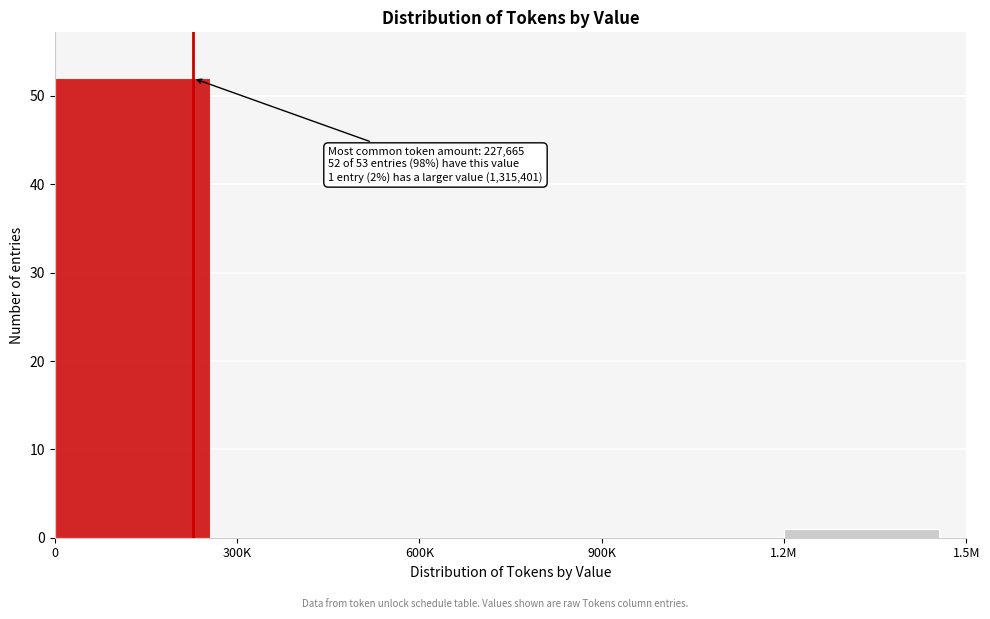

Reading left to right, extract all data points from this chart.

0=52	300K=0	600K=0	900K=0	1.2M=1